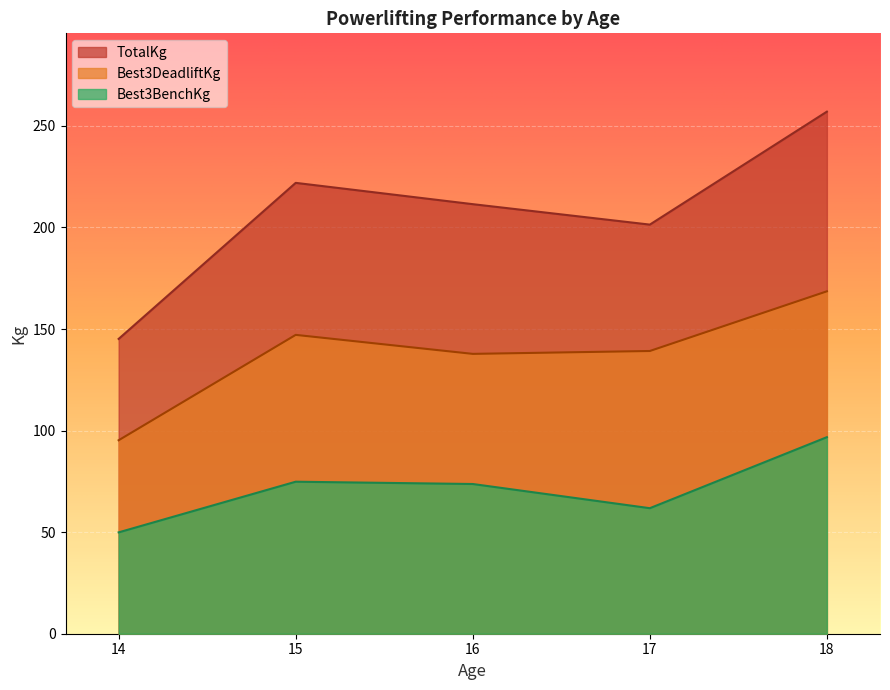

At which label does Best3DeadliftKg reach its peak?

18